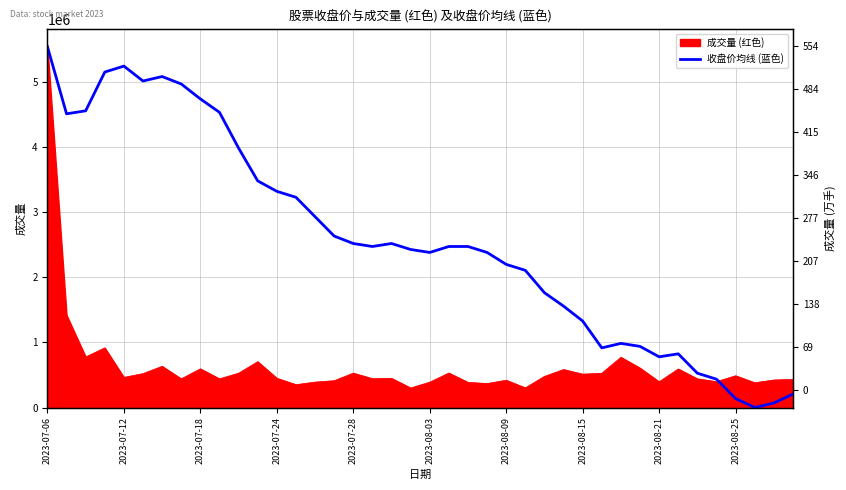

The value at 2023-07-24 is 5897624.4. True or false?

False